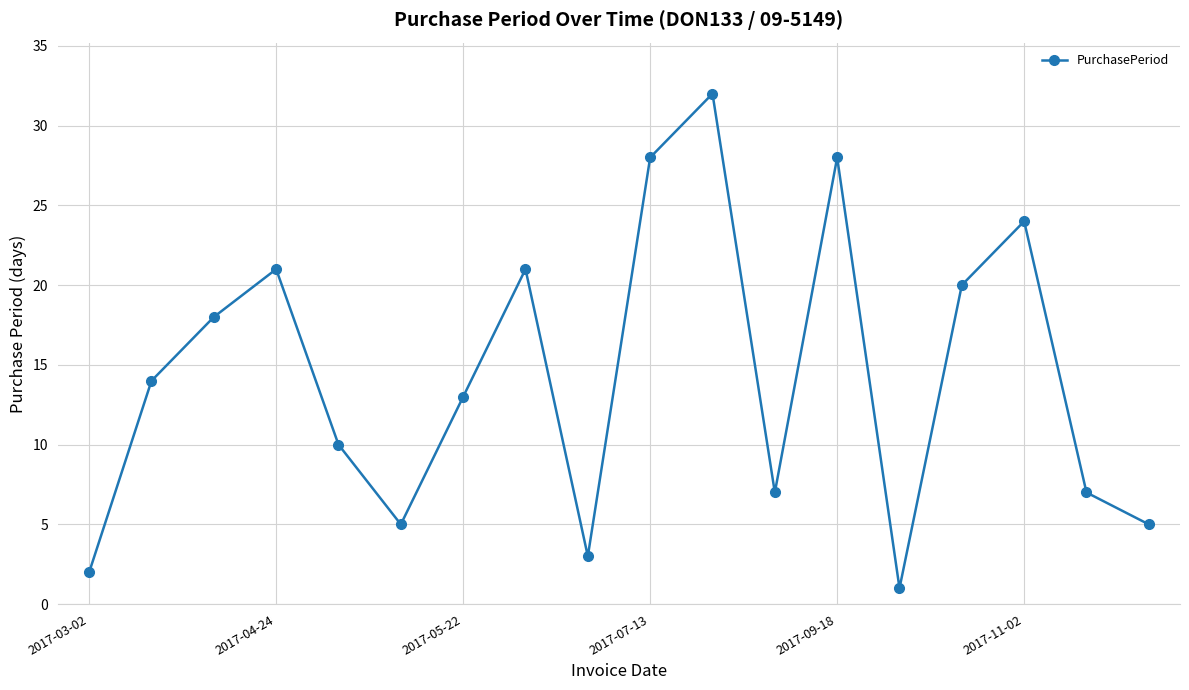

Is this an area chart (filled region under the line)?

No